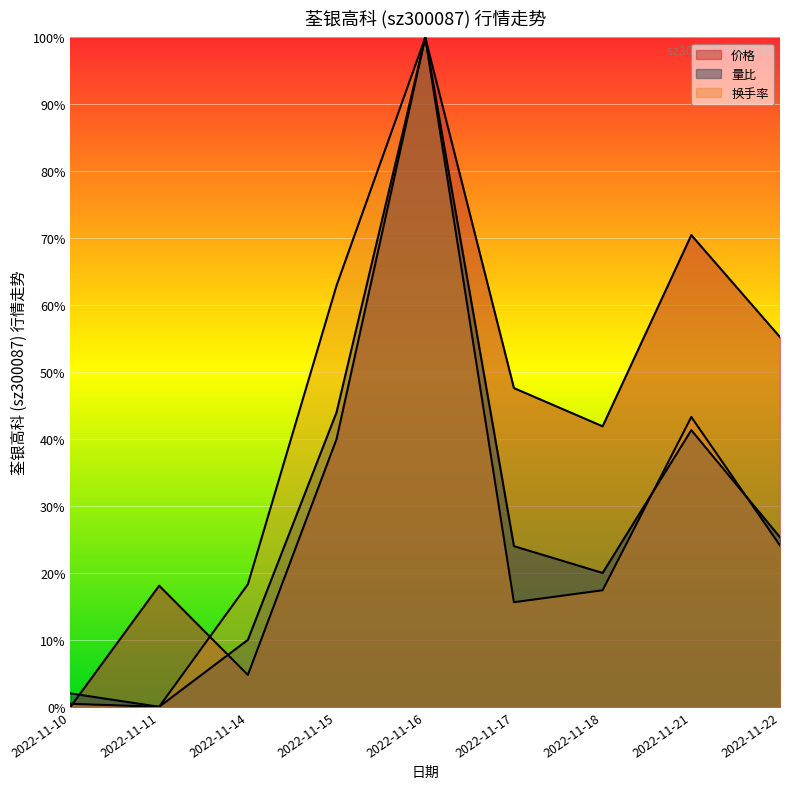

Reading left to right, extract all data points from this chart.

价格: 0.0	0.2	0.0	0.4	1.0	0.5	0.4	0.7	0.6
量比: 0.0	0.0	0.1	0.4	1.0	0.2	0.2	0.4	0.3
换手率: 0.0	0.0	0.2	0.6	1.0	0.2	0.2	0.4	0.2